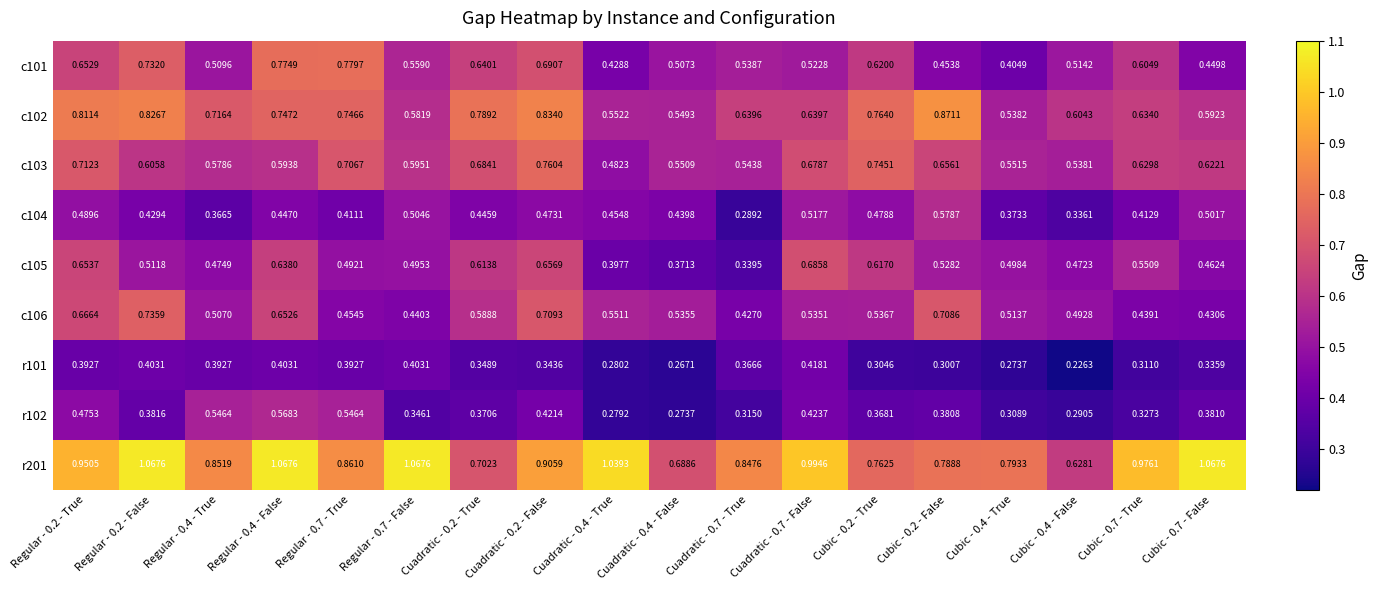

Is the value of r201 at Regular - 0.4 - True greater than the value of c102 at Cubic - 0.2 - False?

No